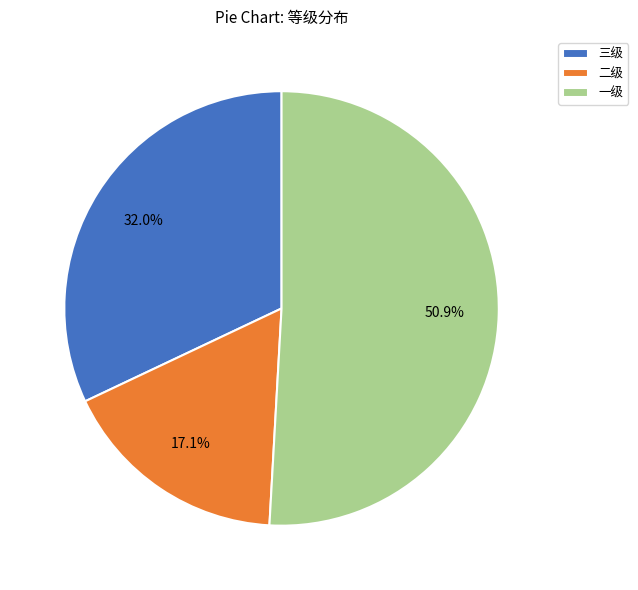

Which slice is the largest?

一级